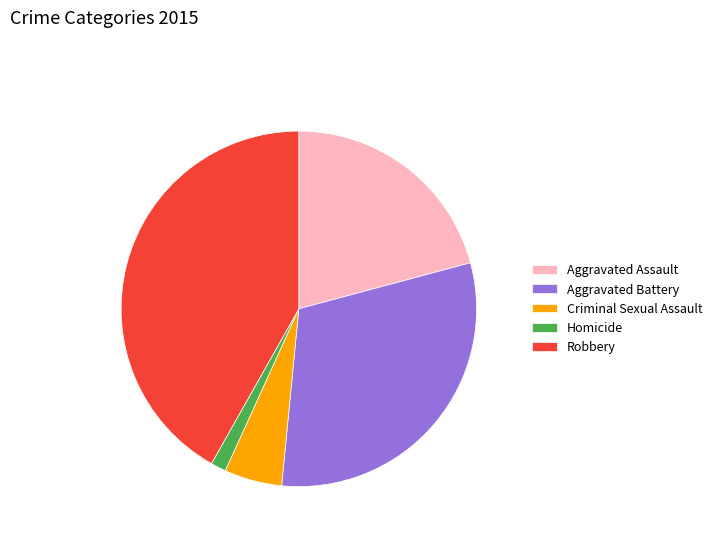

Is there a majority slice in this chart?

No